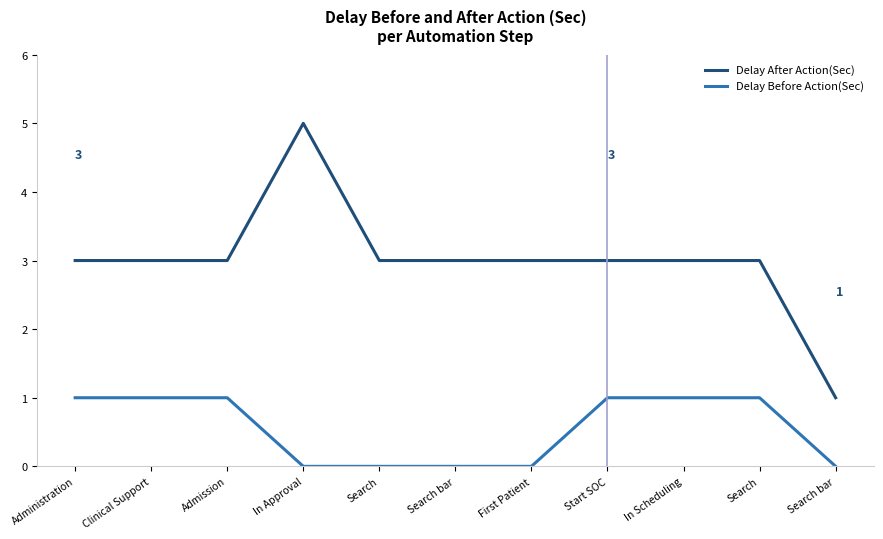

At how many categories does at least one series exceed 2?

10